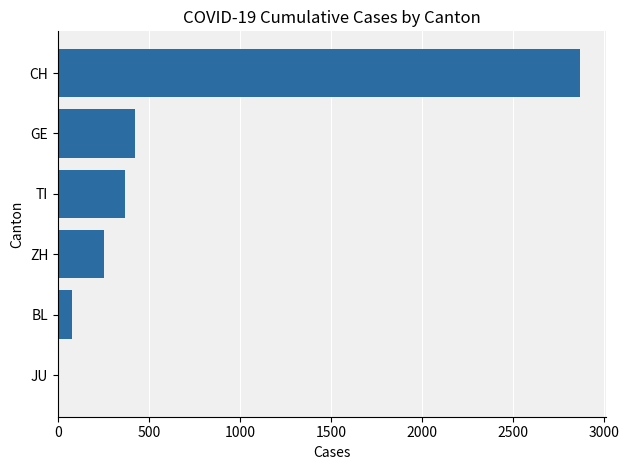

Reading bottom to top, list all the values displayed in this chart.

JU=7	BL=76	ZH=250	TI=368	GE=423	CH=2864